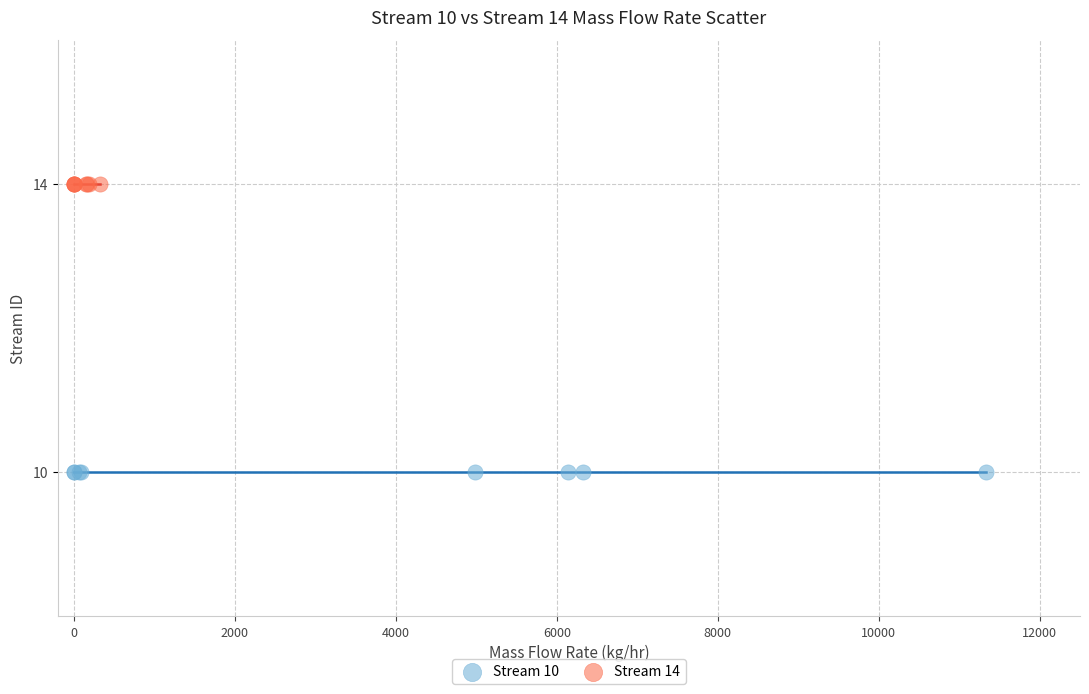

Which series contains the lowest Y value?

Stream 10